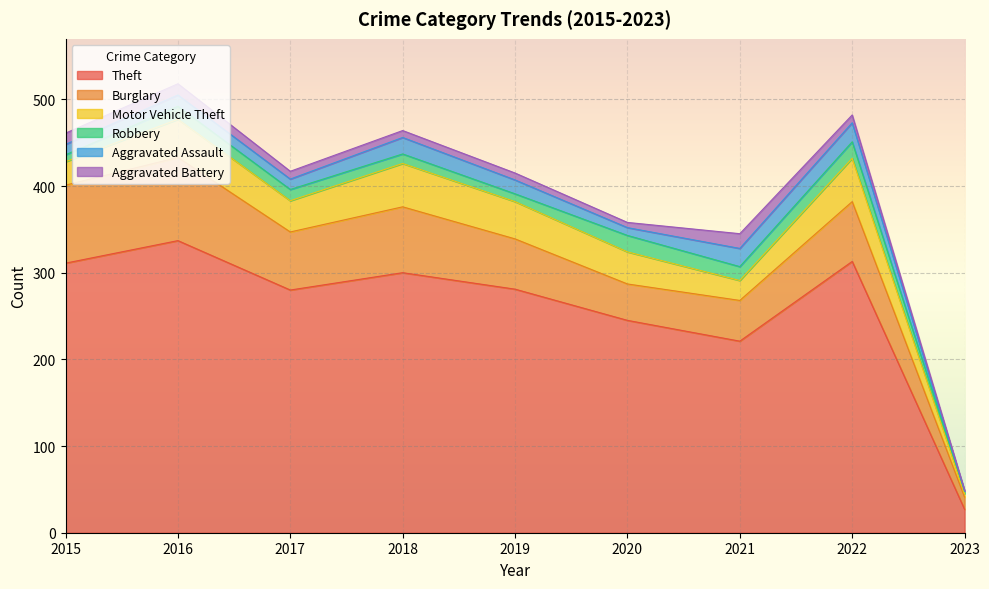

Reading left to right, list all the values displayed in this chart.

Theft: 311	337	280	300	281	245	221	313	27
Burglary: 90	96	67	76	58	42	47	69	14
Motor Vehicle Theft: 27	44	36	50	43	37	23	50	4
Robbery: 8	15	13	11	9	19	16	19	3
Aggravated Assault: 12	13	12	19	16	9	21	22	0
Aggravated Battery: 13	13	9	8	8	6	17	9	1